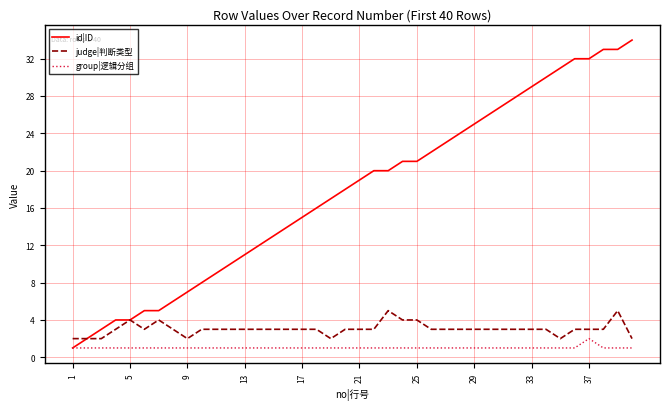

Rank the series by their maximum value, from lowest to highest.

group|逻辑分组, judge|判断类型, id|ID